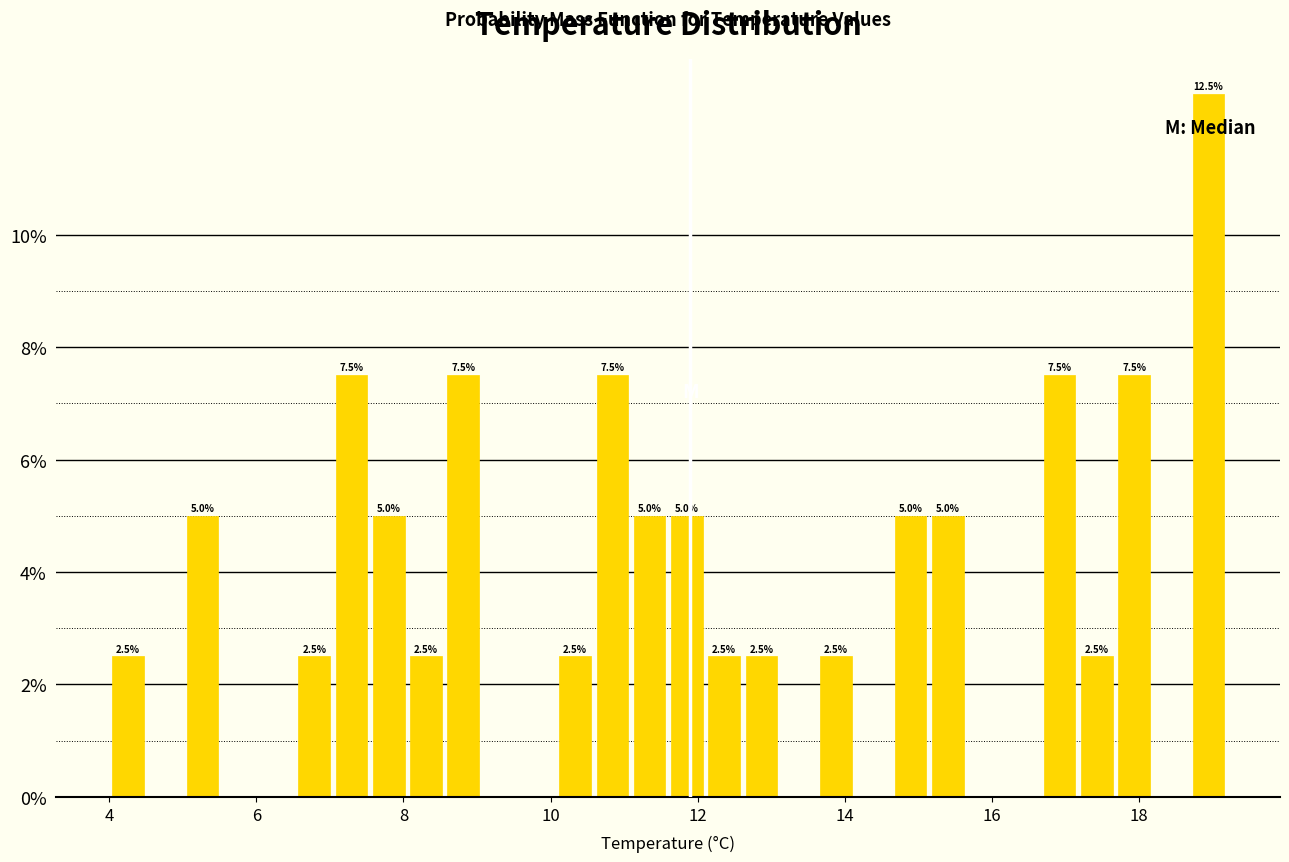

Around what value on the x-axis is the tallest bar? Give the approximate position of its centre, as read against the axis.

19.0